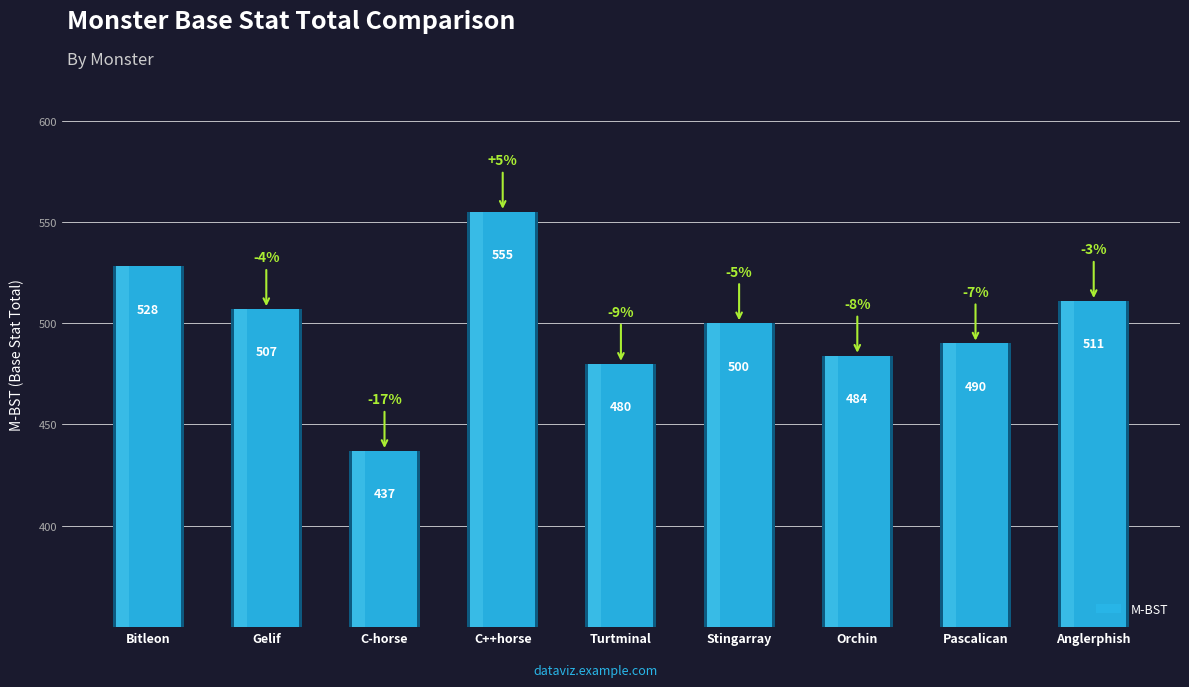

Rank the categories by value from highest to lowest.

C++horse, Bitleon, Anglerphish, Gelif, Stingarray, Pascalican, Orchin, Turtminal, C-horse